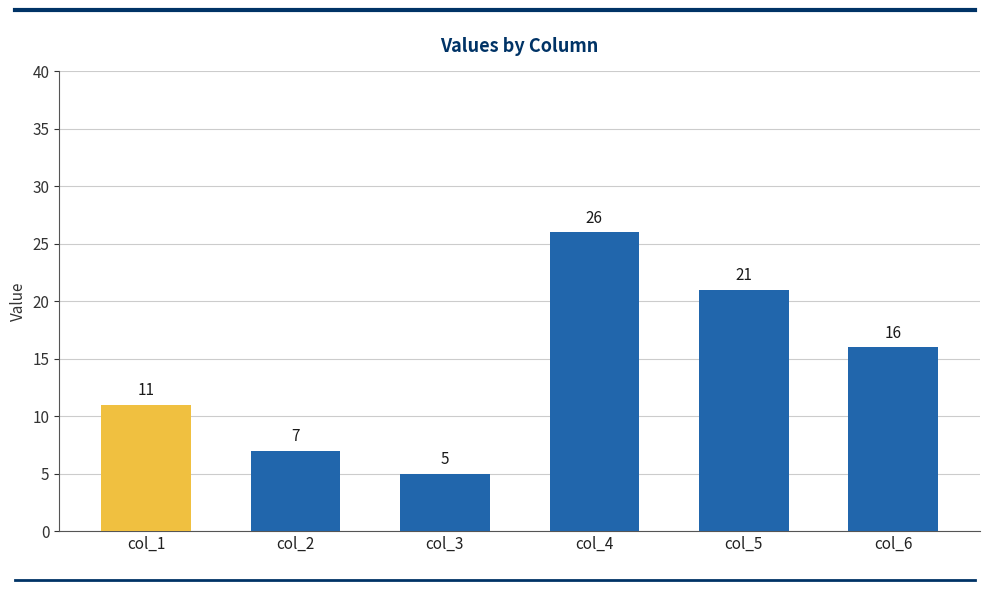

Where is the data nearest to the value 15?

col_6